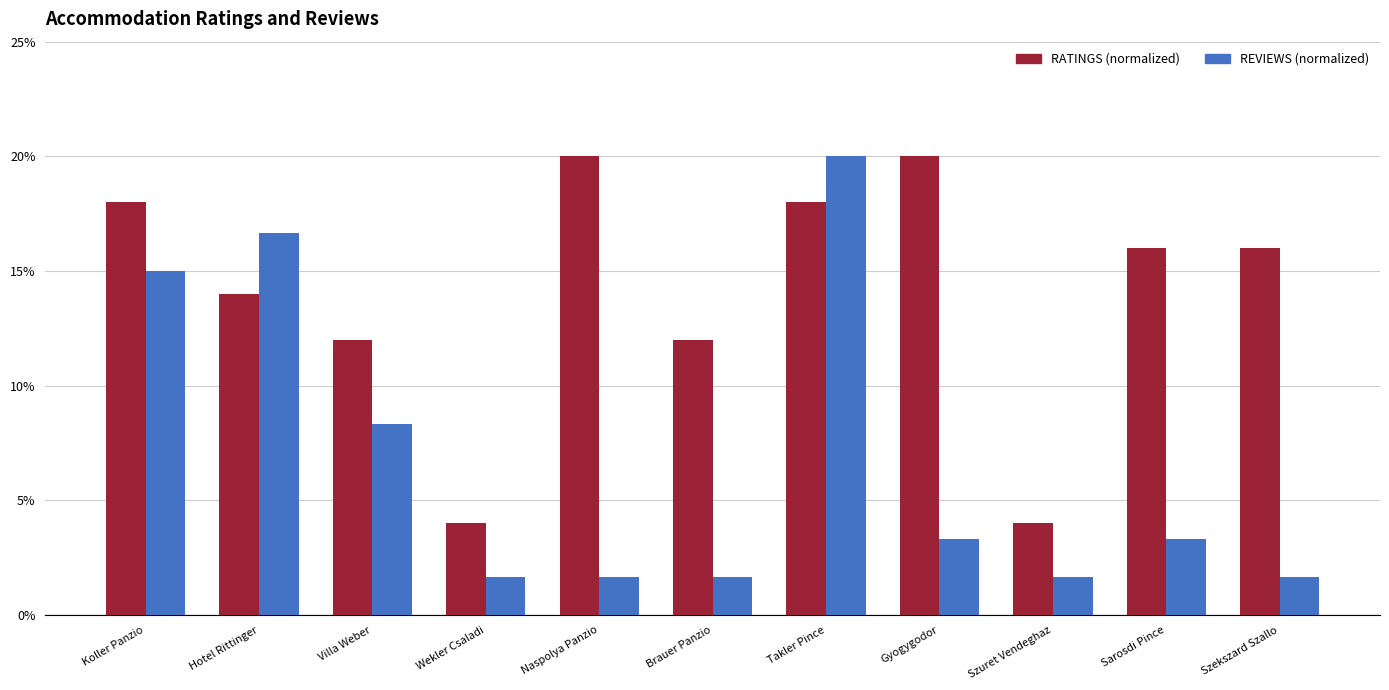

Between Koller Panzio and Brauer Panzio, which is larger?

Koller Panzio